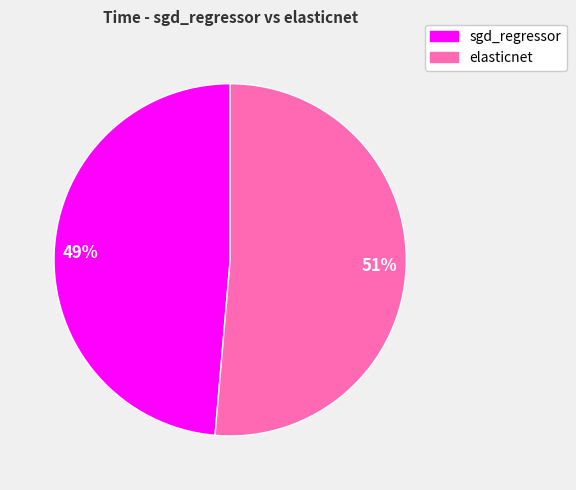

Between sgd_regressor and elasticnet, which is larger?

elasticnet